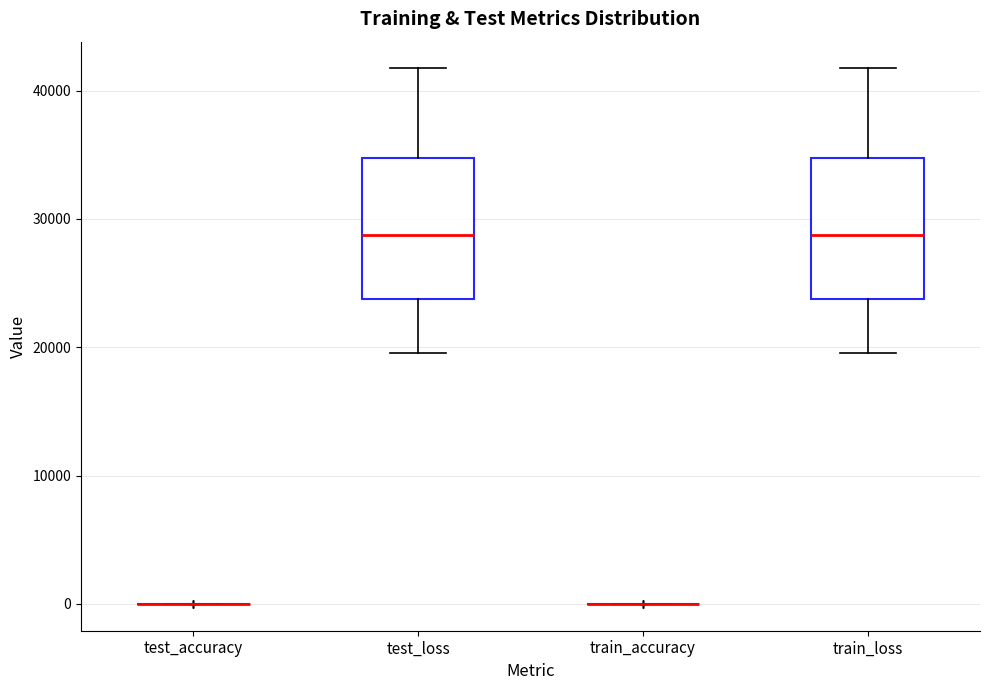

Where is the lower edge of the box for train_loss on the y-axis? The values are not printed on the chart, so give them approximately, as read against the axis.

24000